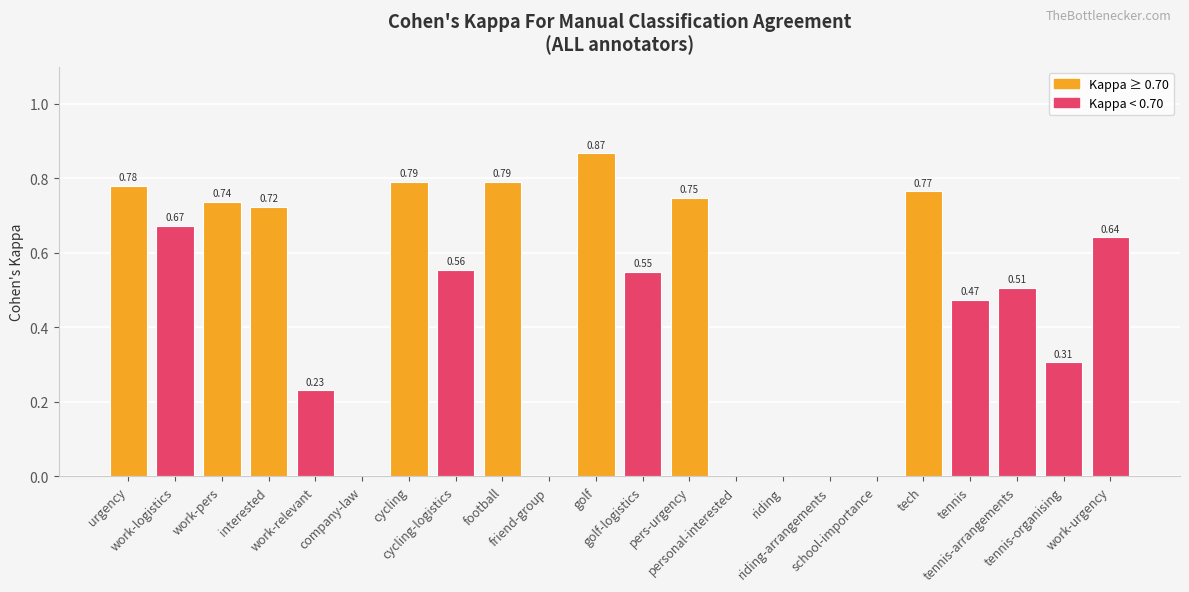

How many series are shown in this chart?

1